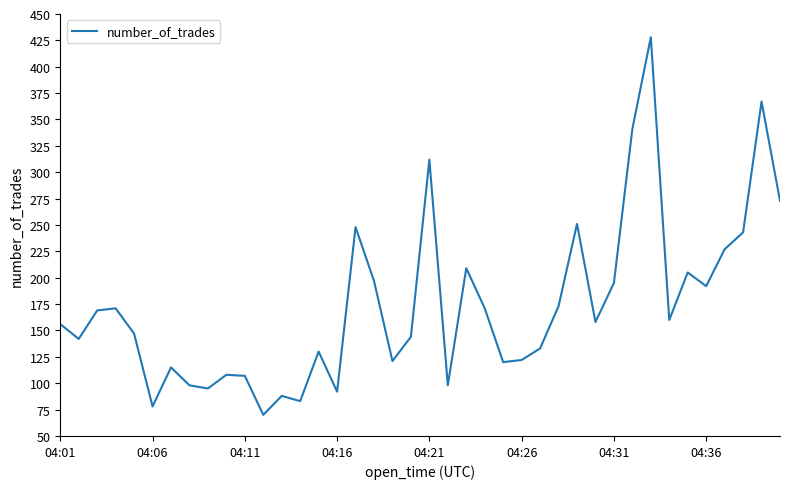

Does the chart display data point markers on the line(s)?

No